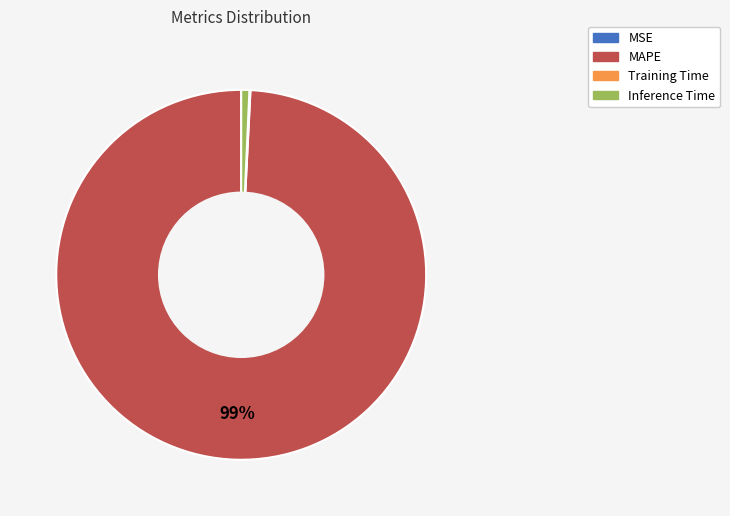

Does Inference Time represent more than half of the total?

No